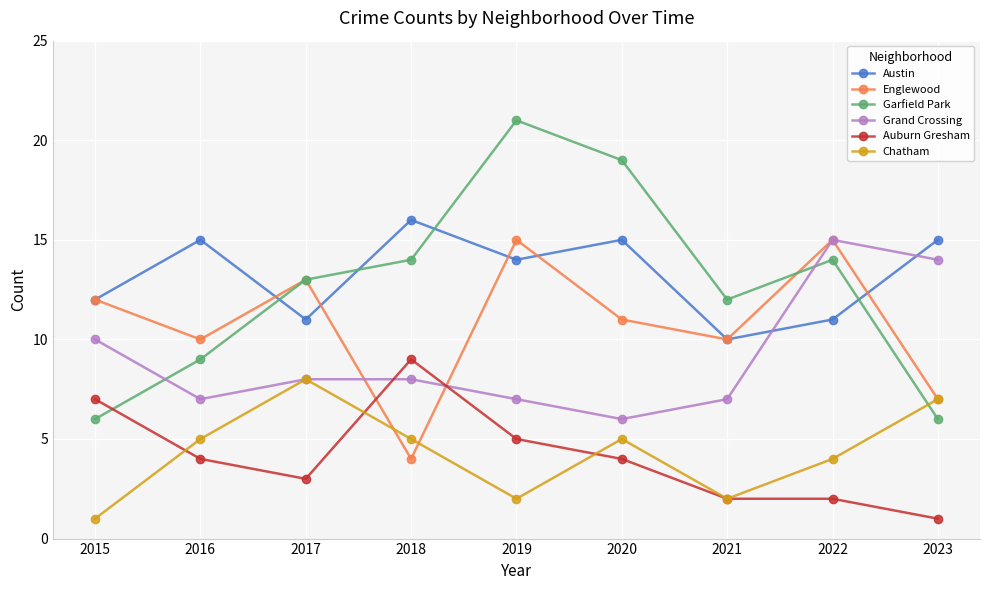

What is the sum of all Englewood values?

97